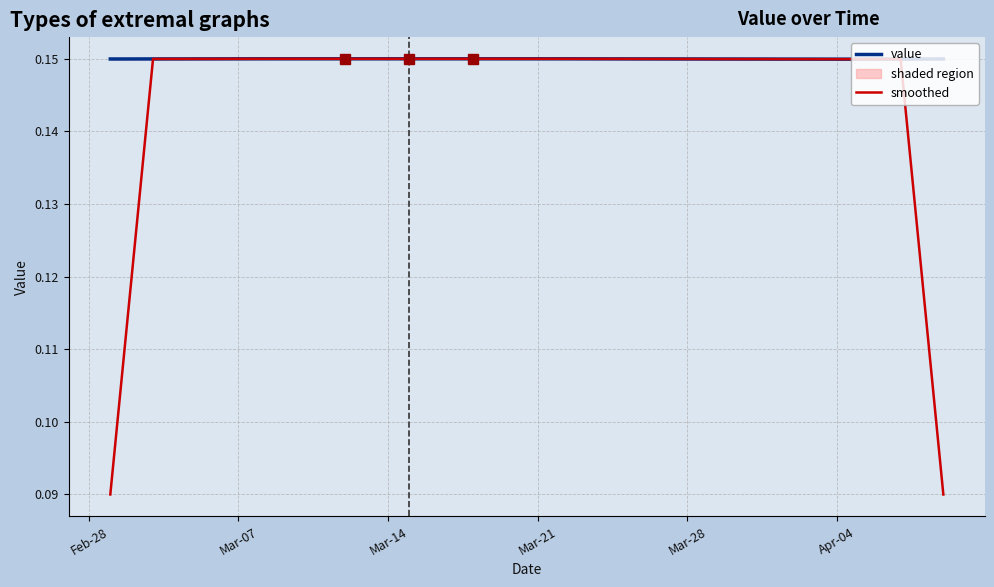

Rank the series by their average value, from highest to lowest.

value, smoothed